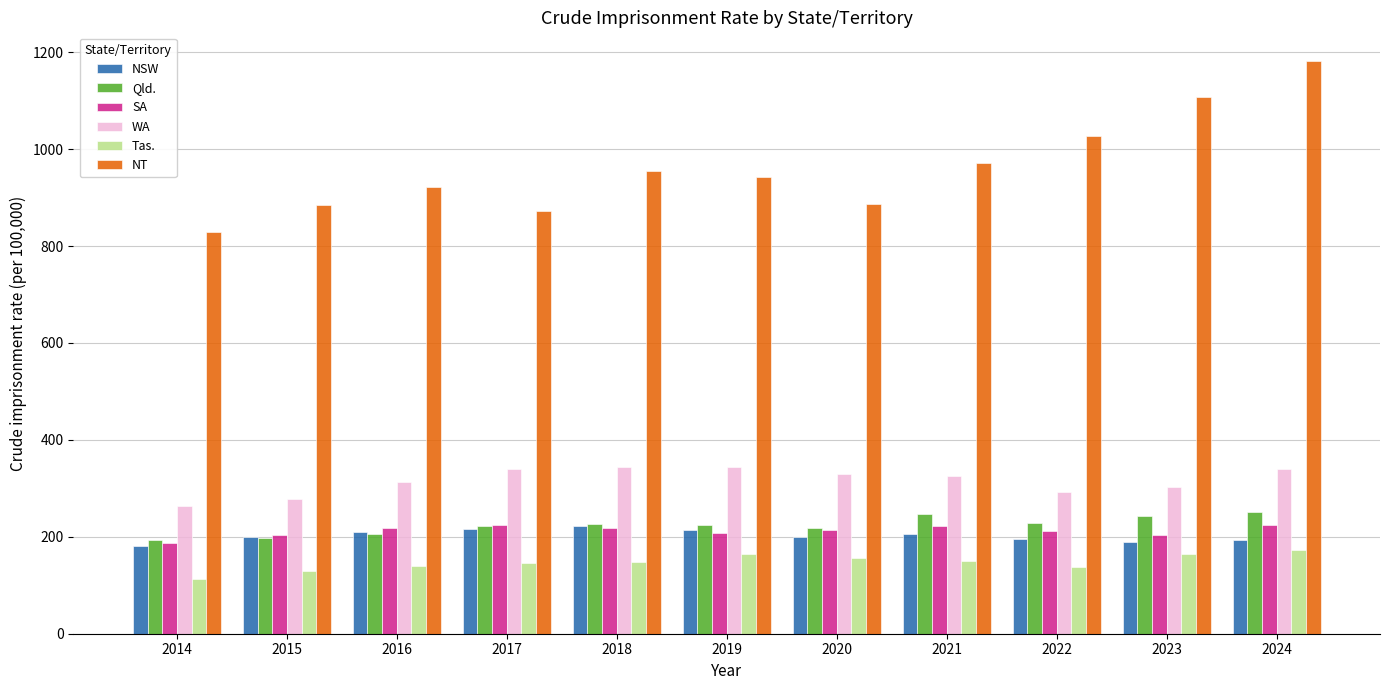

What are all the series names shown in the legend?

NSW, Qld., SA, WA, Tas., NT